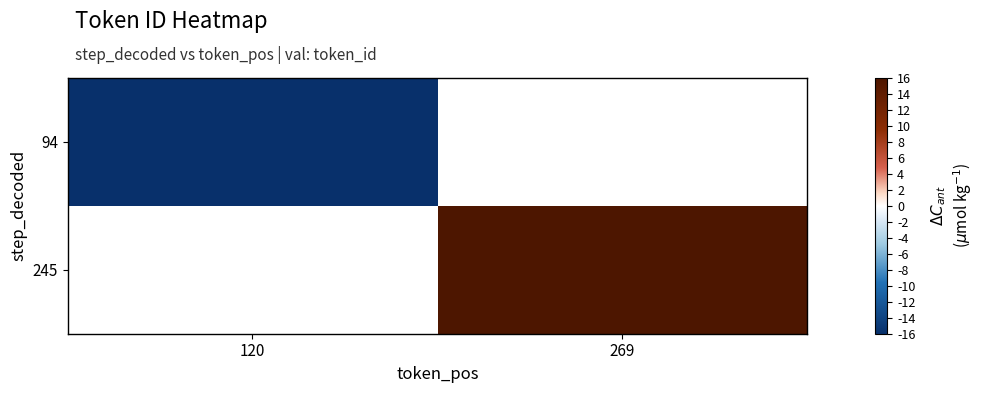

Is the value of 245 at 120 greater than the value of 94 at 269?

No